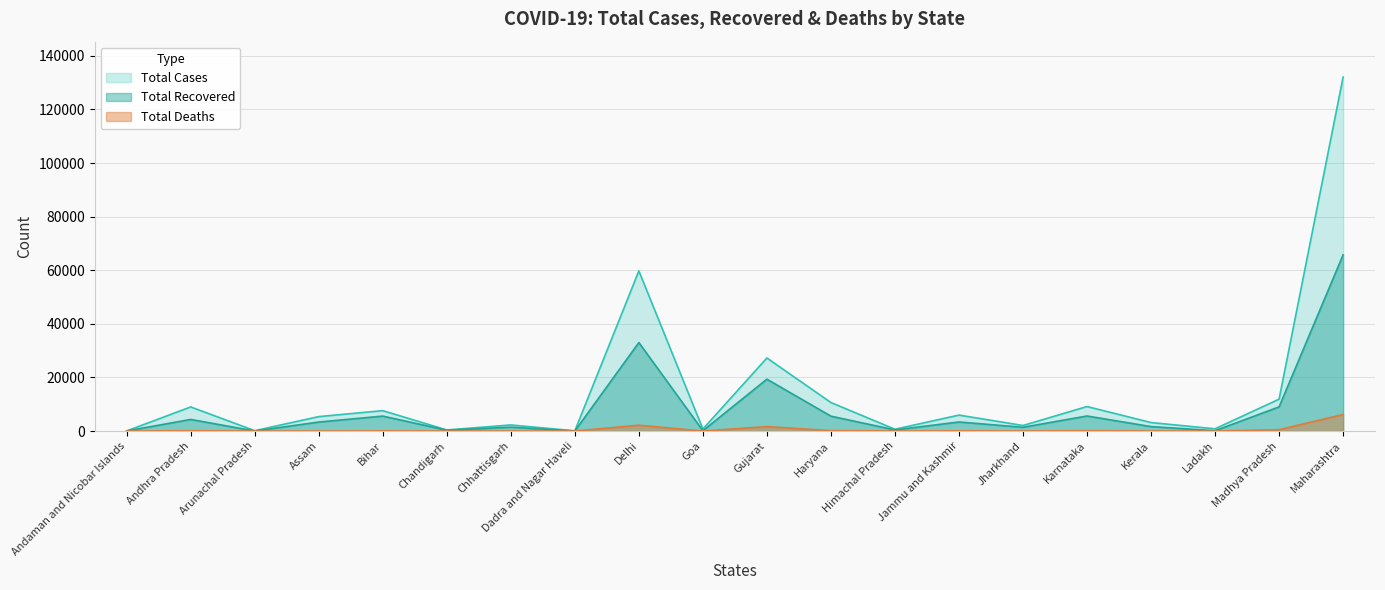

At which category does the chart reach its minimum across all series?

Andaman and Nicobar Islands